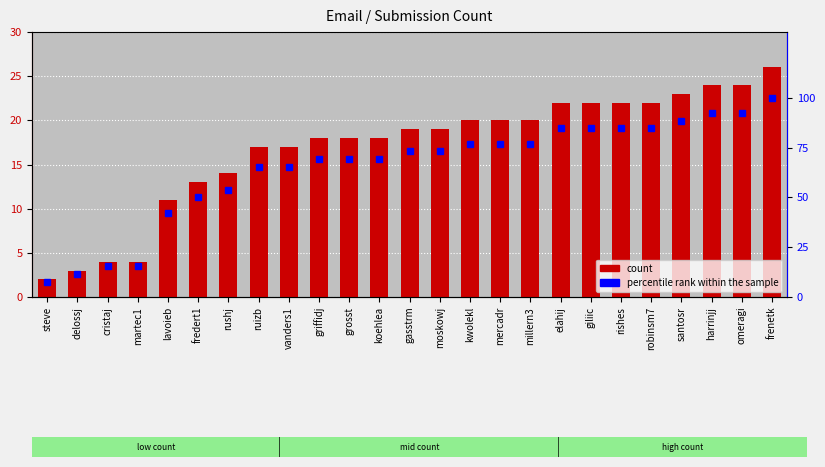

The value of percentile rank within the sample at gasstrm is 118.0. True or false?

False